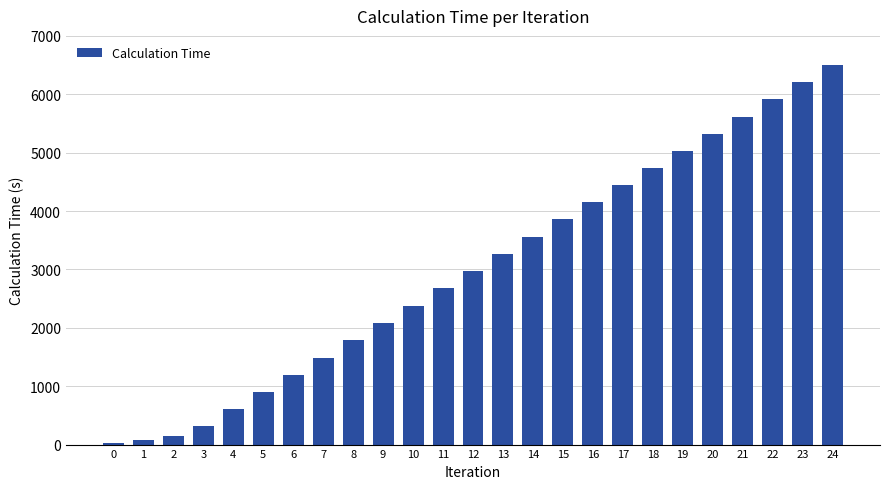

How many distinct data groups are displayed?

1